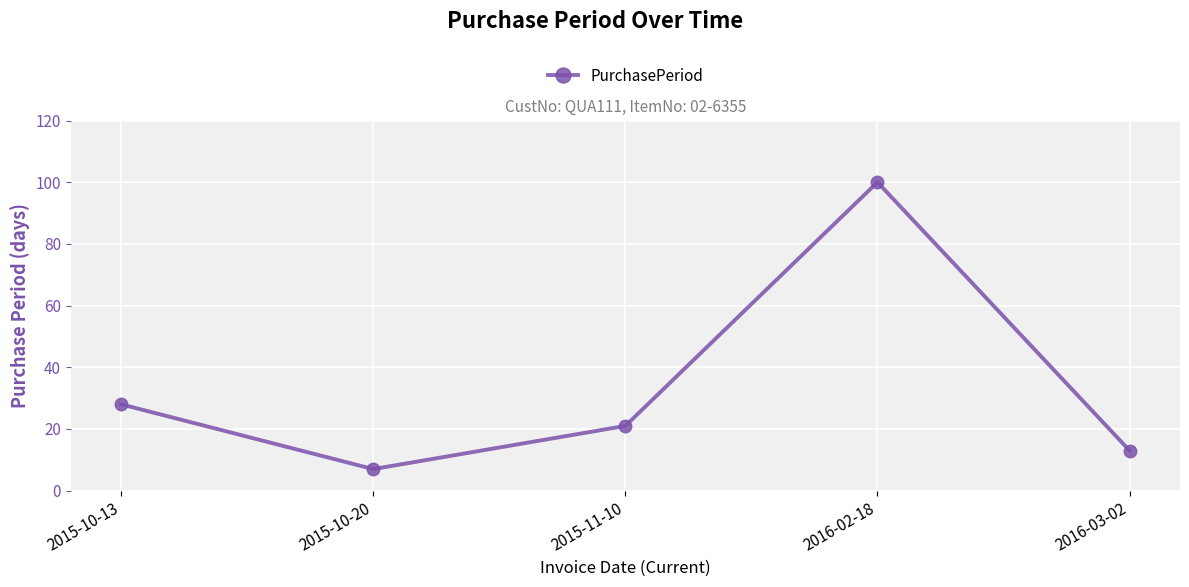

The value at 2015-11-10 is 21. True or false?

True